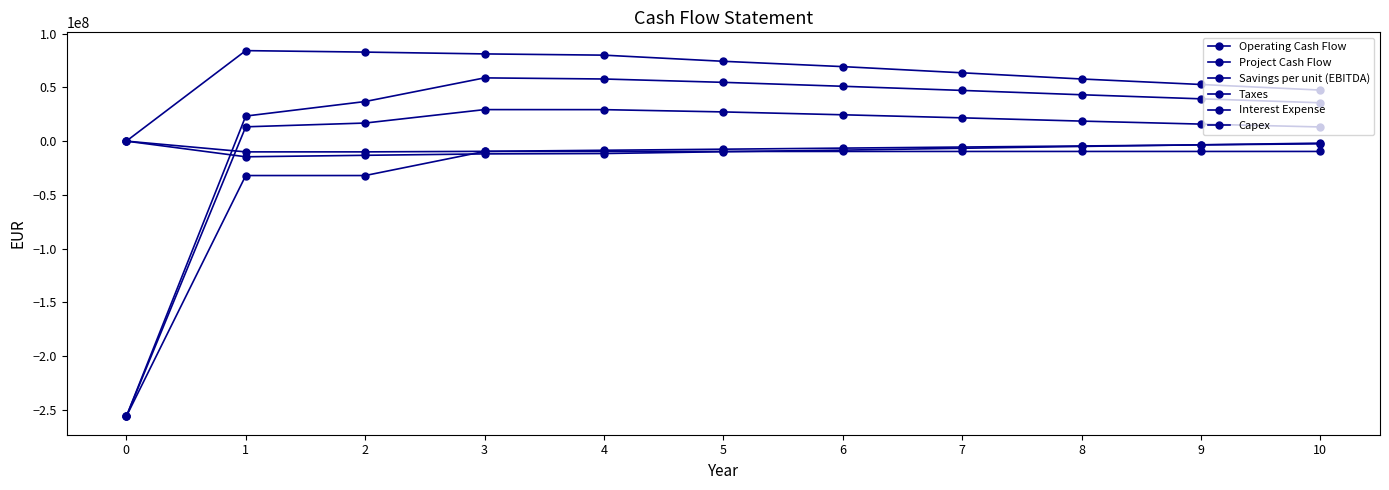

Does the chart have visible grid lines?

No